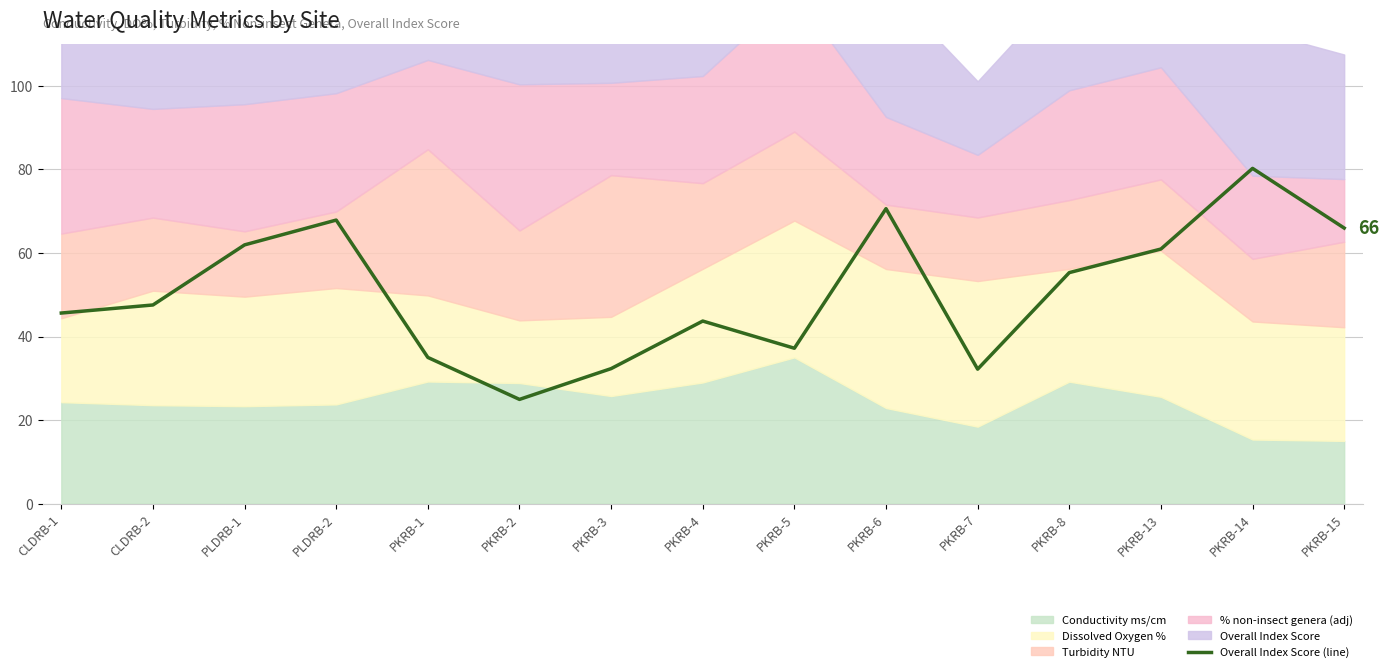

Between PKRB-13 and PKRB-8, which is larger?

PKRB-13